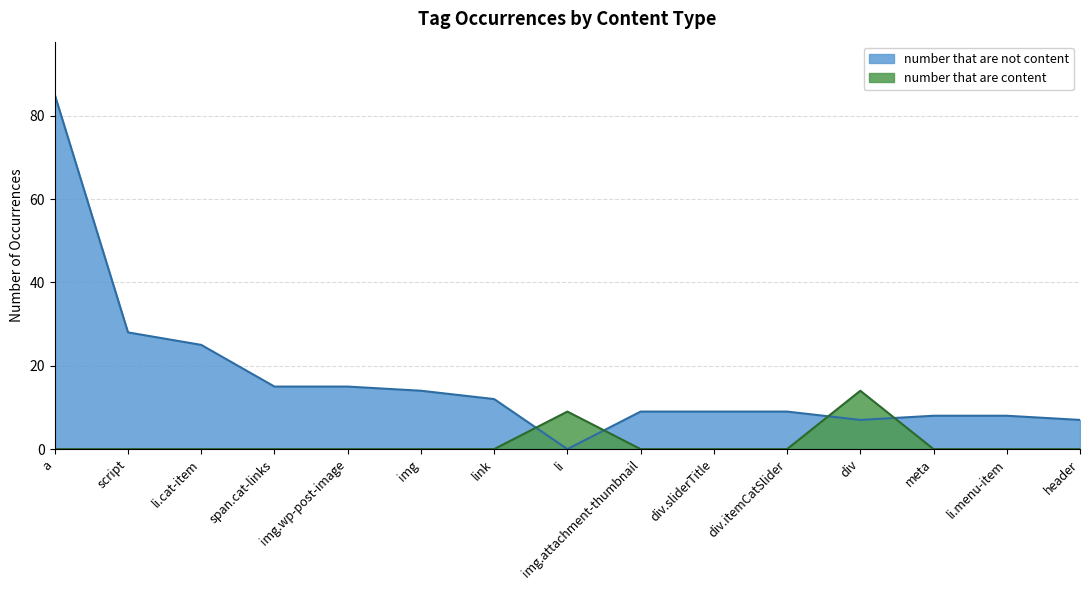

Reading right to left, transcribe all the data shown in this chart.

number that are content: header=0	li.menu-item=0	meta=0	div=14	div.itemCatSlider=0	div.sliderTitle=0	img.attachment-thumbnail=0	li=9	link=0	img=0	img.wp-post-image=0	span.cat-links=0	li.cat-item=0	script=0	a=0
number that are not content: header=7	li.menu-item=8	meta=8	div=7	div.itemCatSlider=9	div.sliderTitle=9	img.attachment-thumbnail=9	li=0	link=12	img=14	img.wp-post-image=15	span.cat-links=15	li.cat-item=25	script=28	a=85